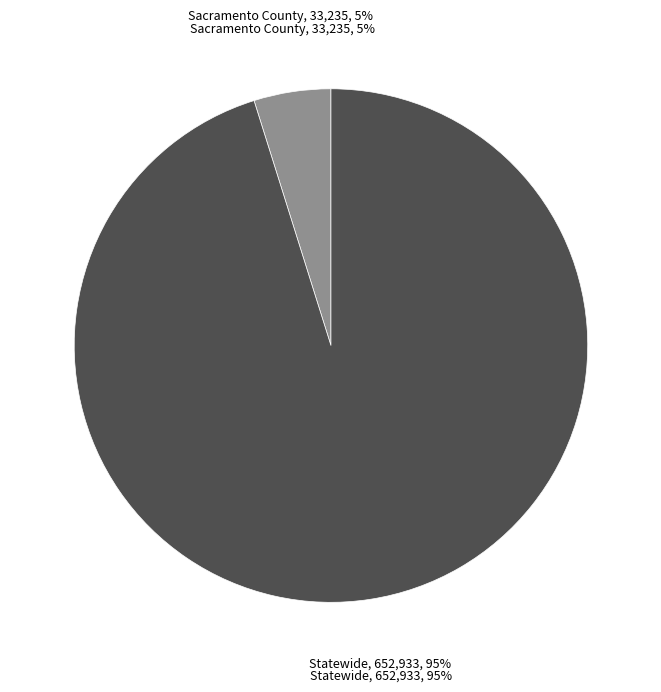

Approximately how many times larger is the value at Sacramento County compared to Statewide?

0.1